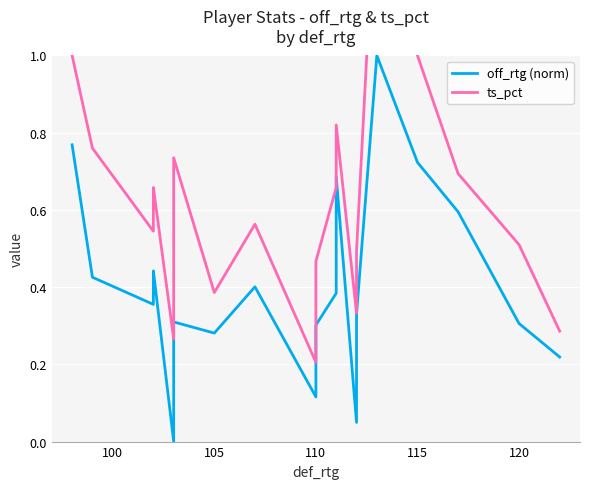

What is the spread (max minus min) of values at 105?

0.1